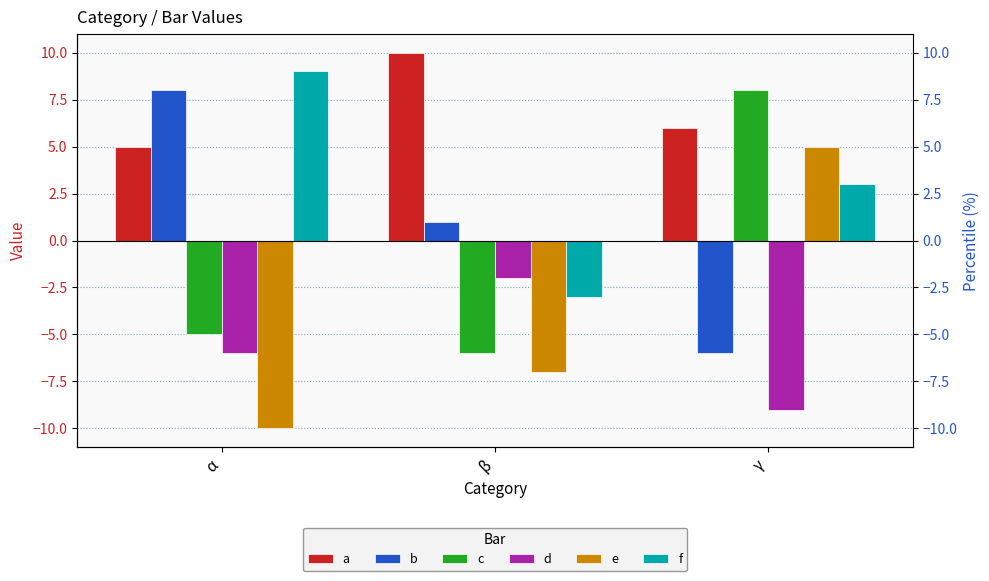

Reading right to left, what are all the values shown in this chart?

a: γ=6	β=10	α=5
b: γ=-6	β=1	α=8
c: γ=8	β=-6	α=-5
d: γ=-9	β=-2	α=-6
e: γ=5	β=-7	α=-10
f: γ=3	β=-3	α=9